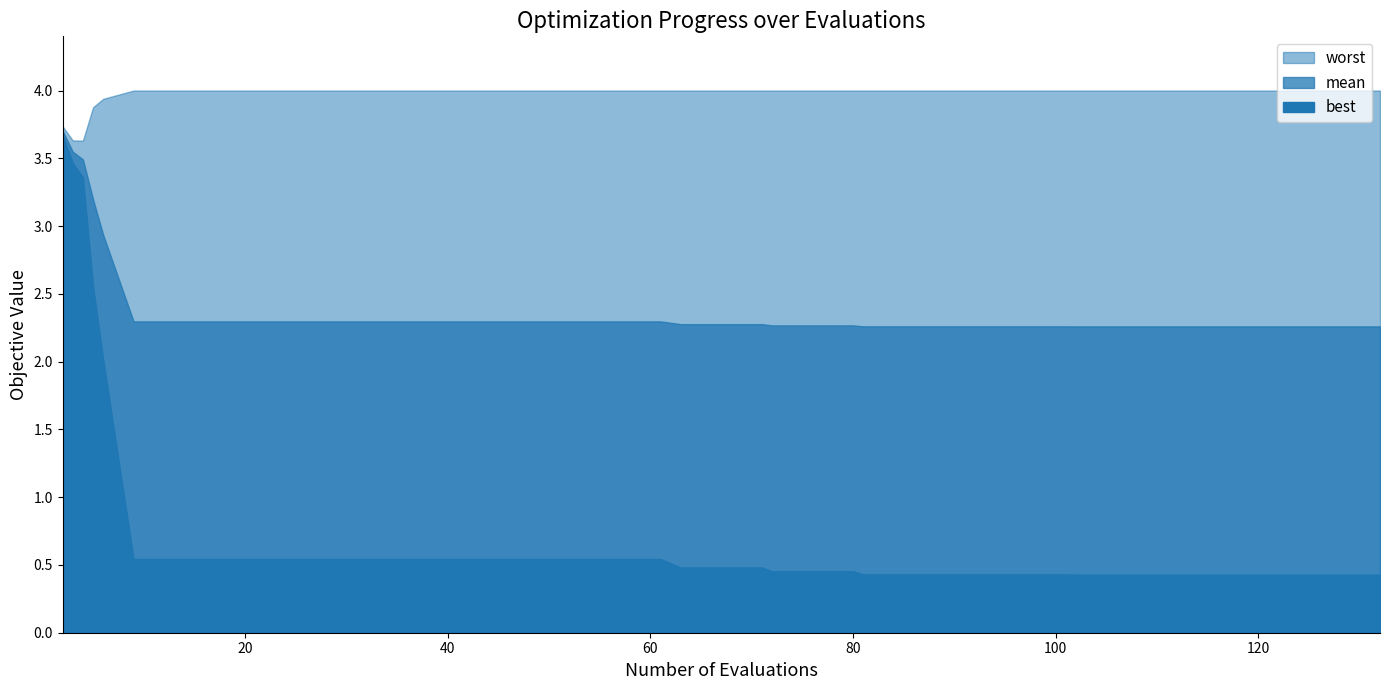

At how many categories does at least one series exceed 1?

40